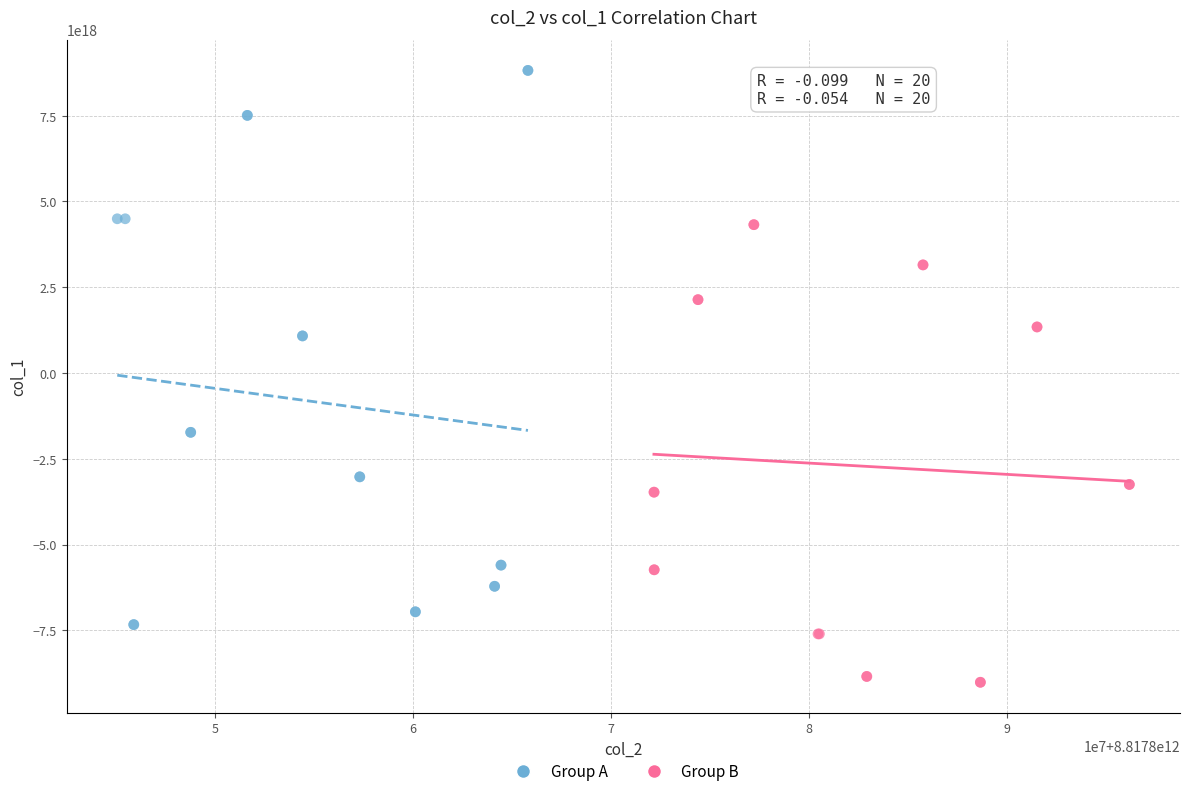

Which series reaches the maximum Y coordinate?

Group A